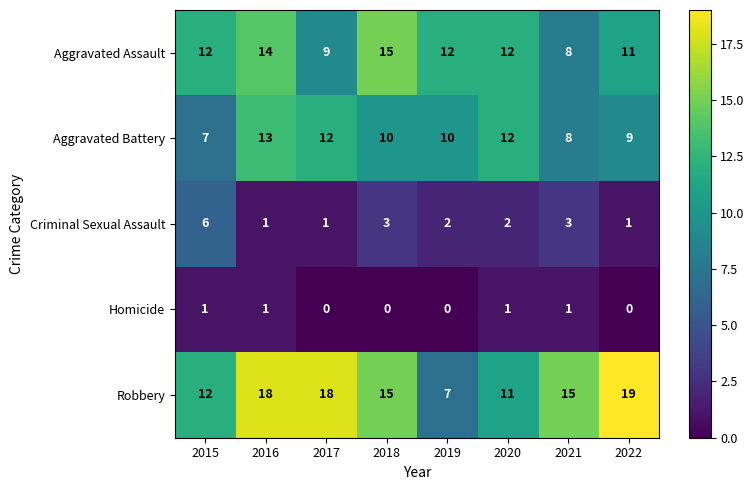

At which label is Aggravated Assault closest to 11?

2022